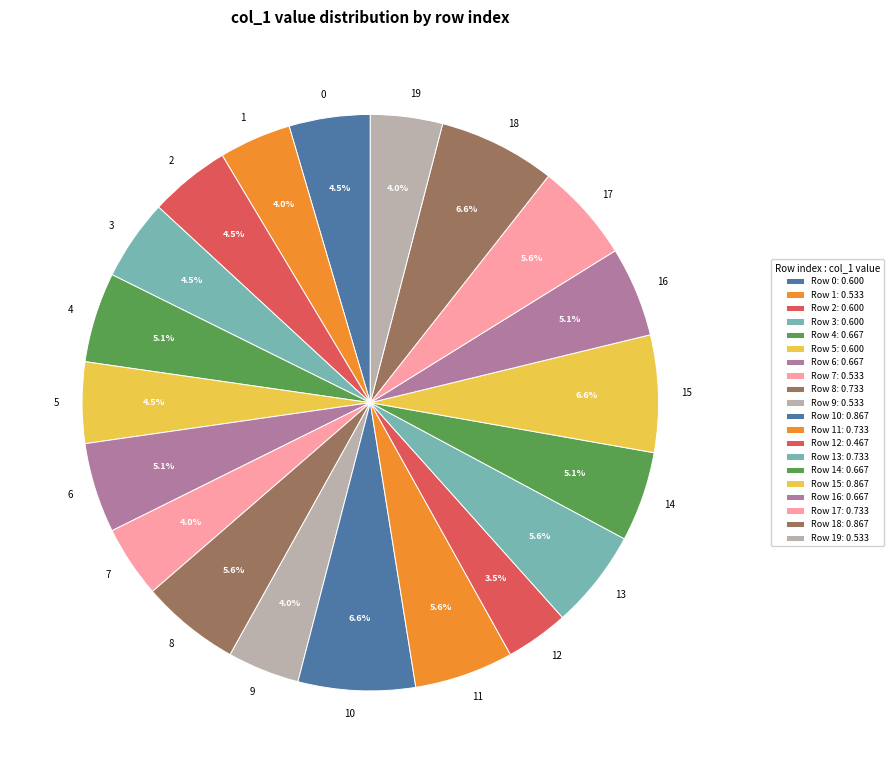

To the nearest percent, what percentage of the pie is 14?

5%